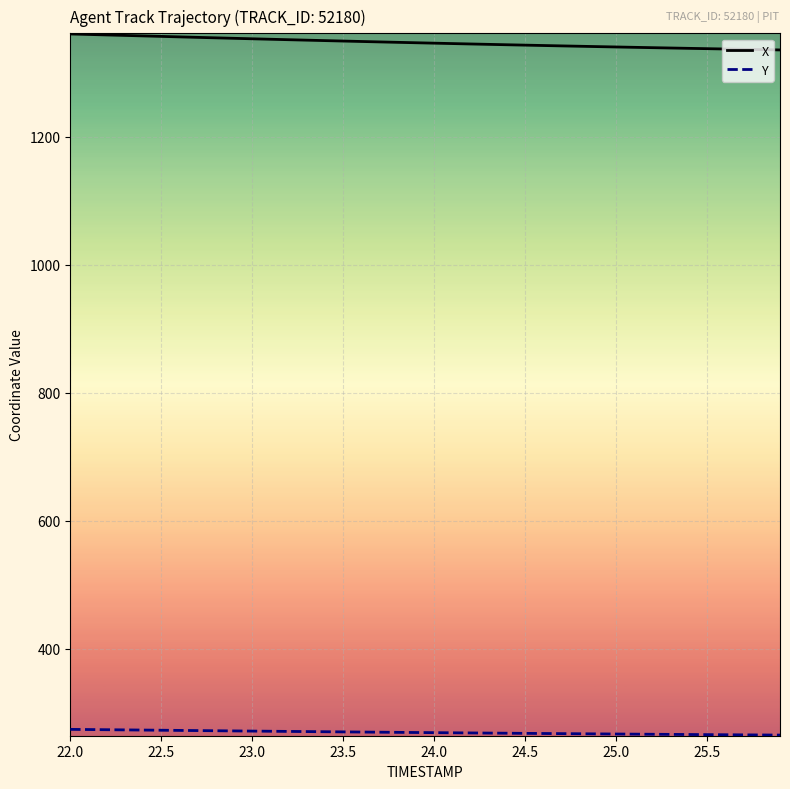

Which series has the largest total across all categories?

X